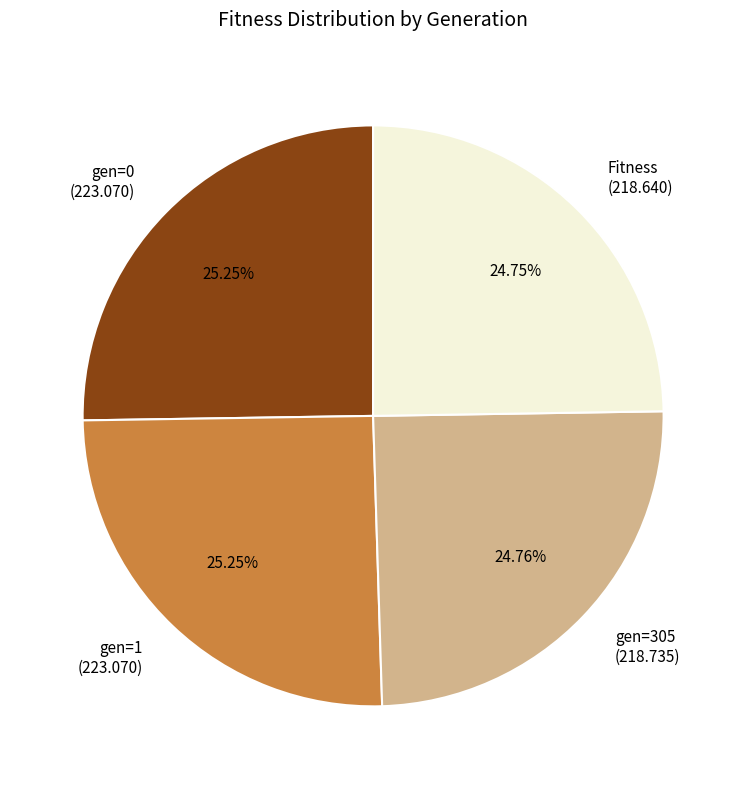

Which has a higher value, gen=0 (223.070) or Fitness (218.640)?

gen=0 (223.070)